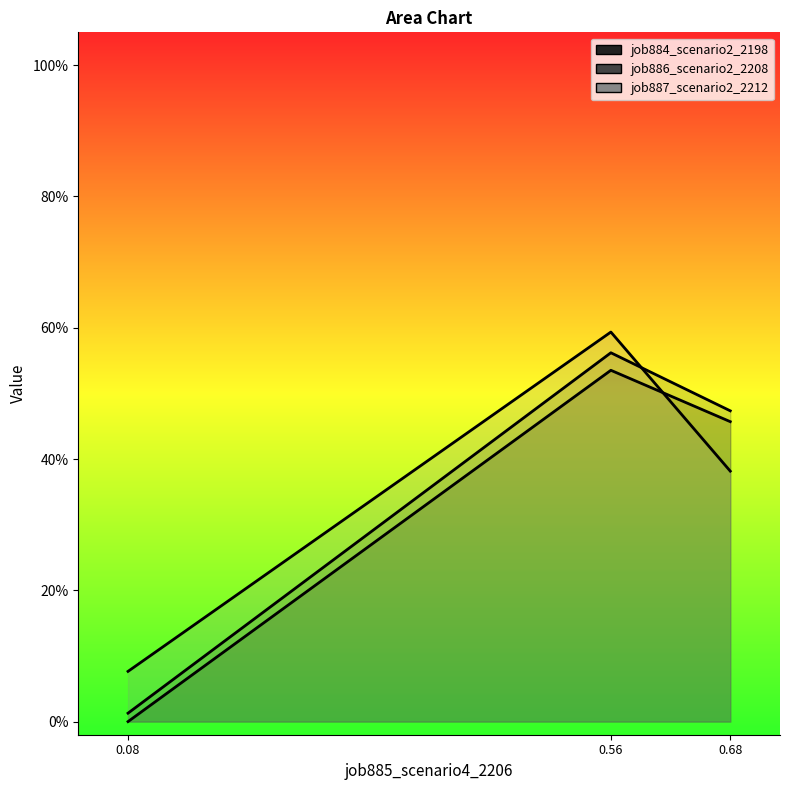

What is the average value of the job884_scenario2_2198_line series?

0.3